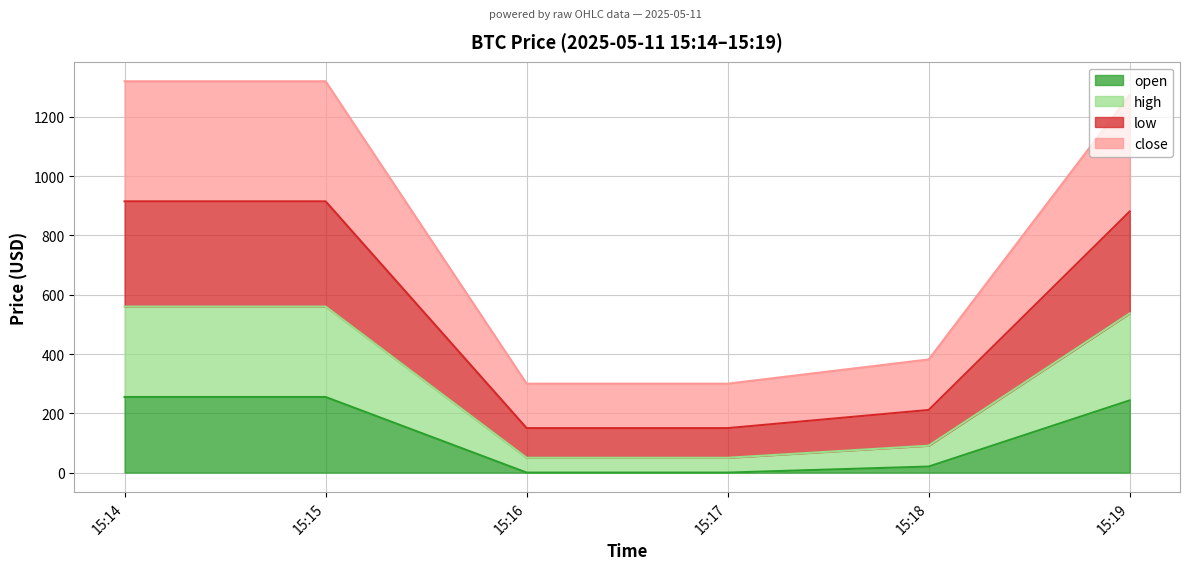

Count the number of categories in the chart.

6